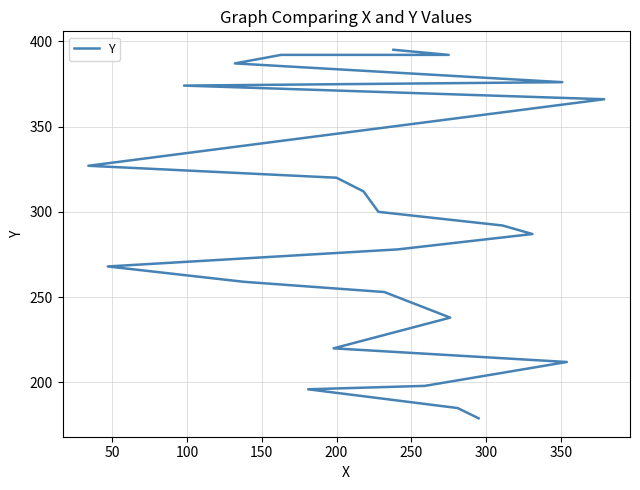

How many data points are above 292?

11